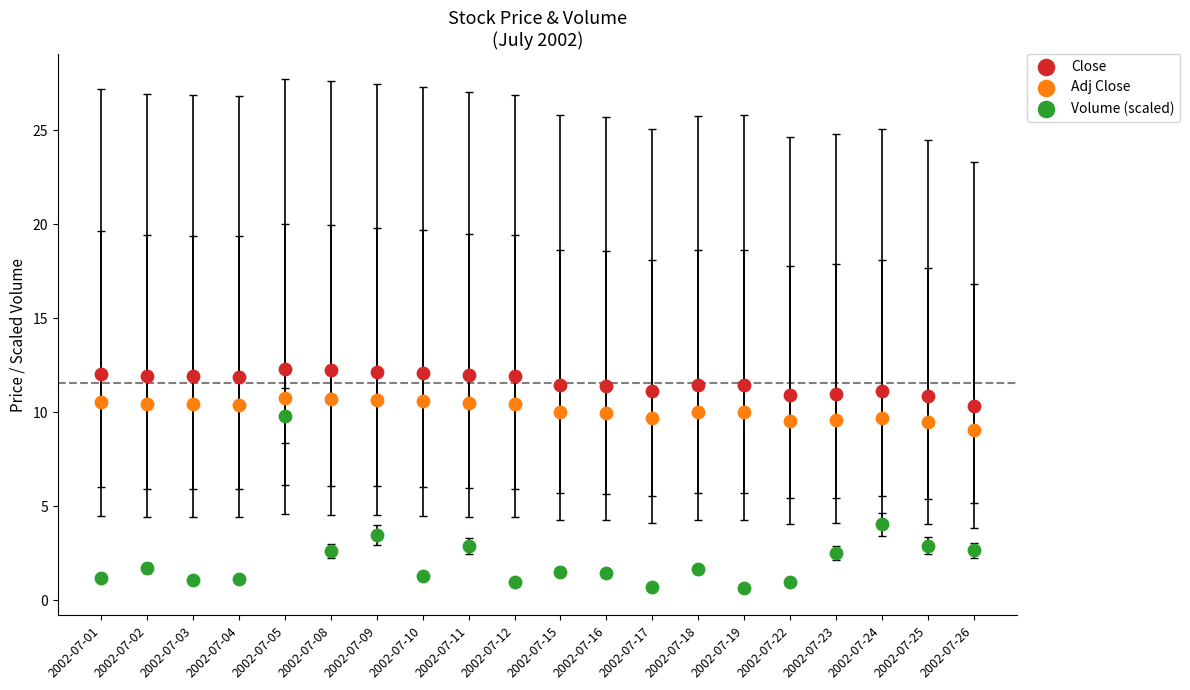

Which series contains the highest Y value?

Close